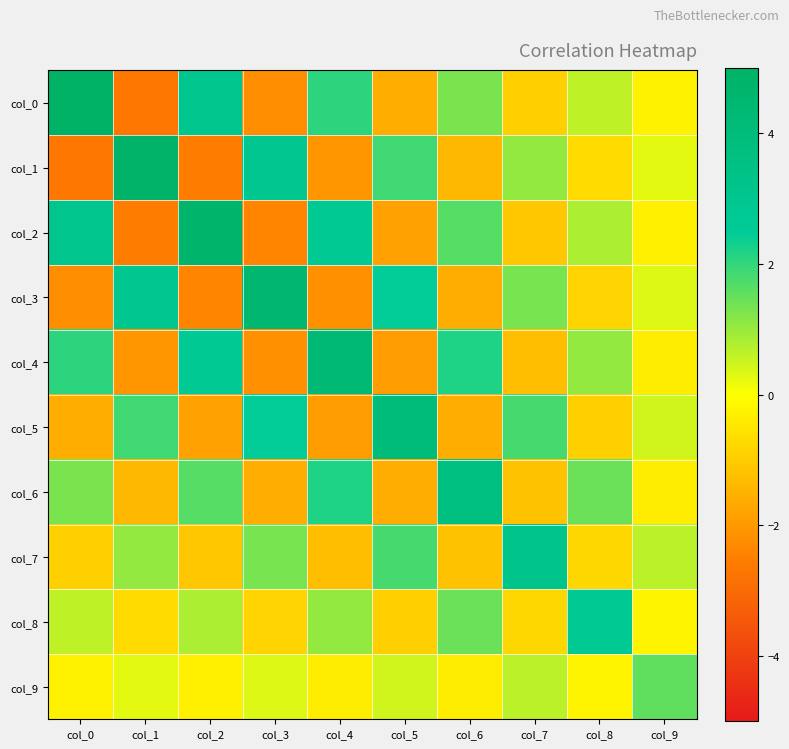

Reading left to right, what are all the values shown in this chart?

col_0: col_0=5.0	col_1=-2.7	col_2=3.1	col_3=-2.2	col_4=2.1	col_5=-1.6	col_6=1.3	col_7=-0.9	col_8=0.6	col_9=-0.2
col_1: col_0=-2.7	col_1=4.9	col_2=-2.5	col_3=2.9	col_4=-2.0	col_5=1.9	col_6=-1.4	col_7=1.0	col_8=-0.7	col_9=0.3
col_2: col_0=3.1	col_1=-2.5	col_2=4.7	col_3=-2.4	col_4=2.7	col_5=-1.8	col_6=1.6	col_7=-1.1	col_8=0.8	col_9=-0.3
col_3: col_0=-2.2	col_1=2.9	col_2=-2.4	col_3=4.5	col_4=-2.2	col_5=2.5	col_6=-1.6	col_7=1.3	col_8=-0.8	col_9=0.3
col_4: col_0=2.1	col_1=-2.0	col_2=2.7	col_3=-2.2	col_4=4.3	col_5=-1.9	col_6=2.2	col_7=-1.2	col_8=1.0	col_9=-0.3
col_5: col_0=-1.6	col_1=1.9	col_2=-1.8	col_3=2.5	col_4=-1.9	col_5=4.0	col_6=-1.6	col_7=1.8	col_8=-0.9	col_9=0.5
col_6: col_0=1.3	col_1=-1.4	col_2=1.6	col_3=-1.6	col_4=2.2	col_5=-1.6	col_6=3.7	col_7=-1.2	col_8=1.5	col_9=-0.4
col_7: col_0=-0.9	col_1=1.0	col_2=-1.1	col_3=1.3	col_4=-1.2	col_5=1.8	col_6=-1.2	col_7=3.1	col_8=-0.8	col_9=0.7
col_8: col_0=0.6	col_1=-0.7	col_2=0.8	col_3=-0.8	col_4=1.0	col_5=-0.9	col_6=1.5	col_7=-0.8	col_8=2.7	col_9=-0.2
col_9: col_0=-0.2	col_1=0.3	col_2=-0.3	col_3=0.3	col_4=-0.3	col_5=0.5	col_6=-0.4	col_7=0.7	col_8=-0.2	col_9=1.6